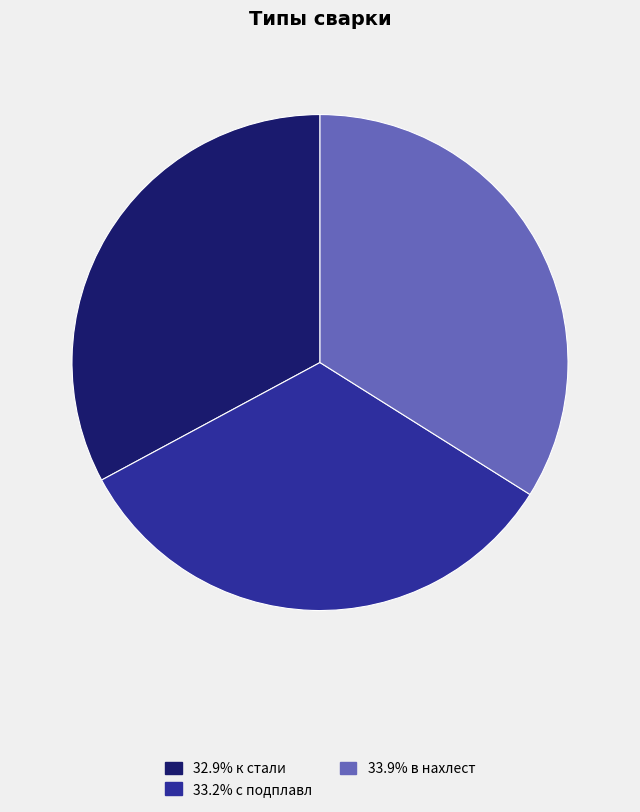

Is there a majority slice in this chart?

No